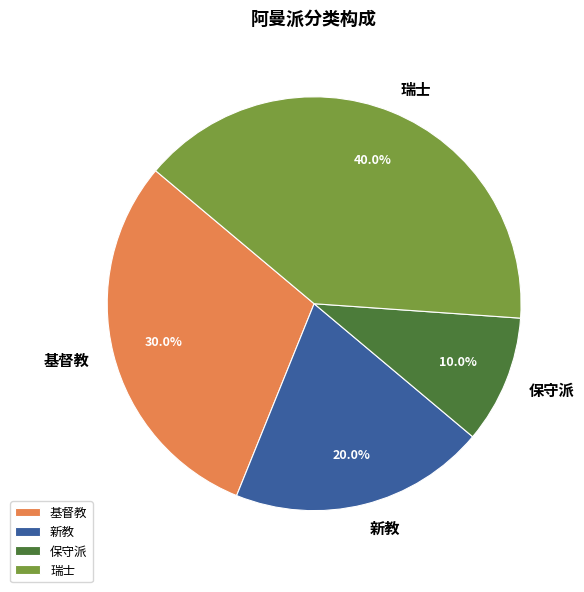

Does any single category account for the majority?

No